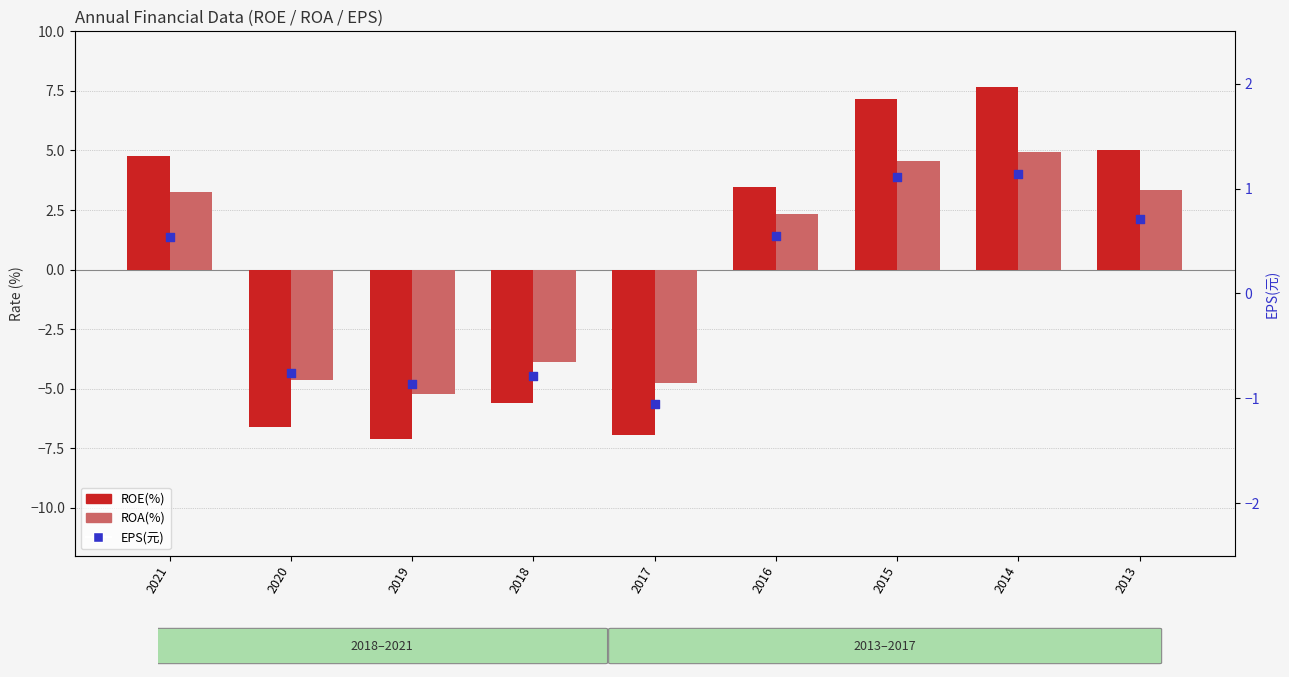

Which series has the largest total across all categories?

ROE(%)